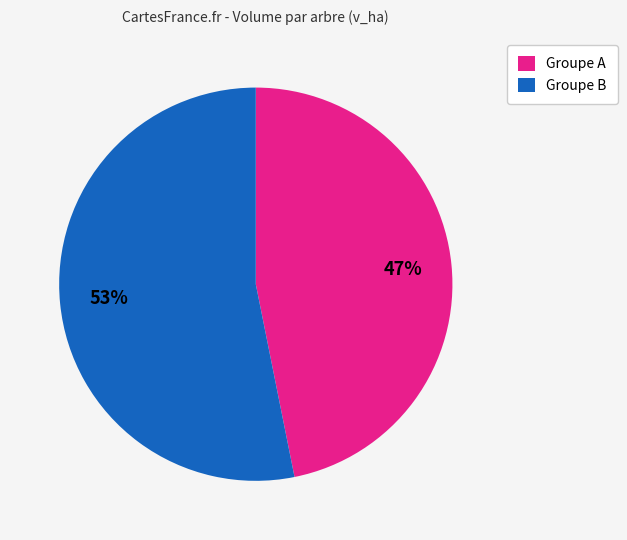

Is the sum of Groupe A and Groupe B greater than half?

Yes